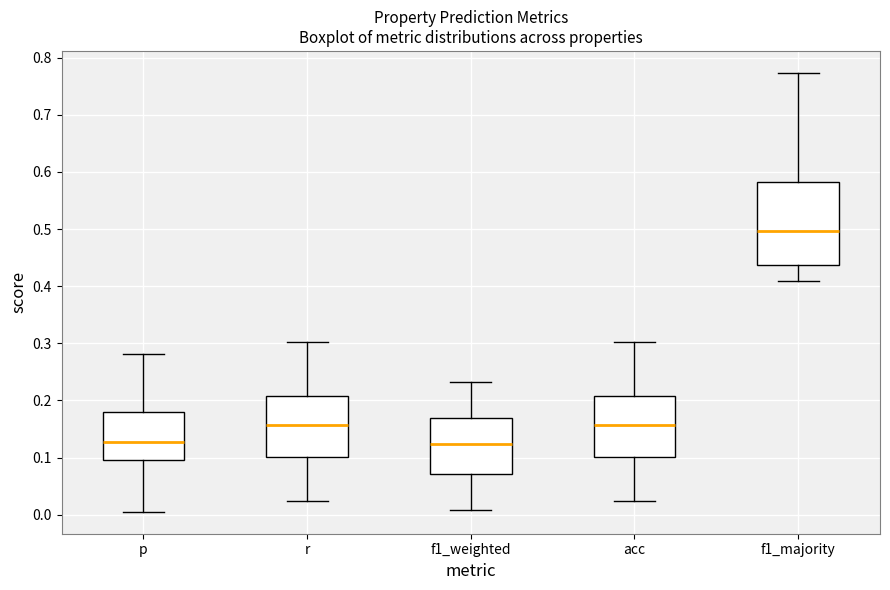

Which box has the highest median line?

f1_majority